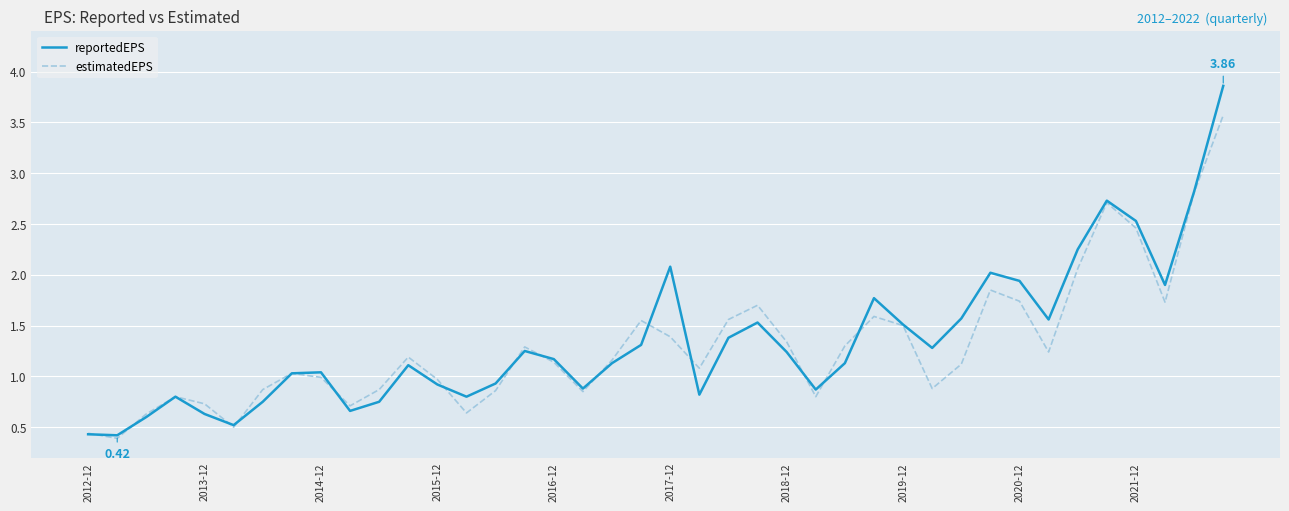

Which series has the widest spread of values?

reportedEPS